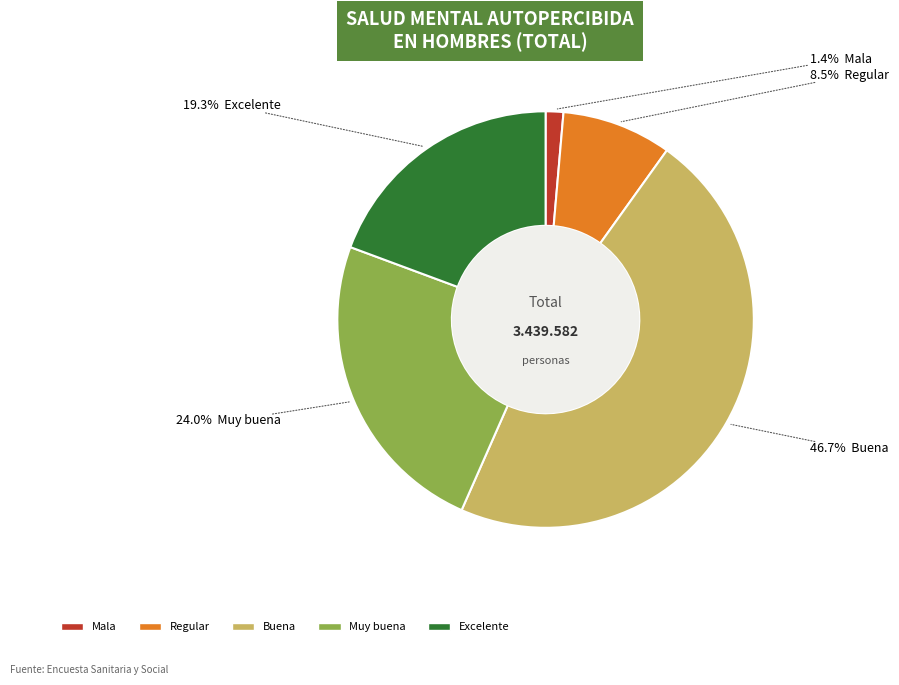

Do Buena and Muy buena together represent more than half of the pie?

Yes